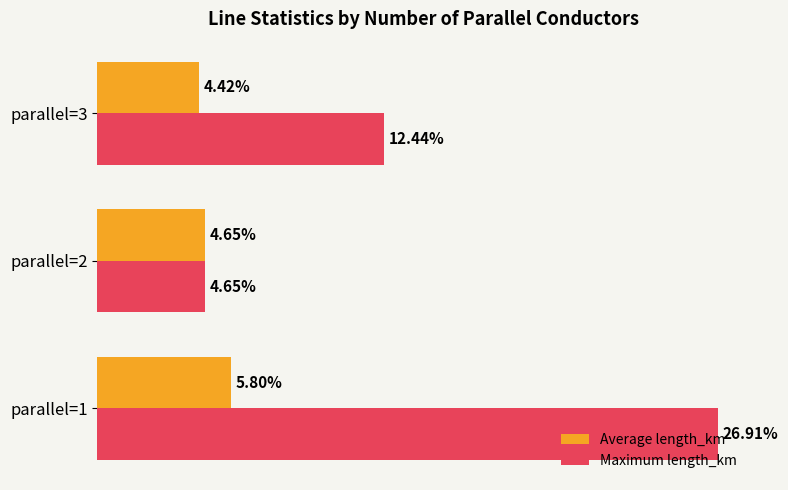

What are all the series names shown in the legend?

Average length_km, Maximum length_km